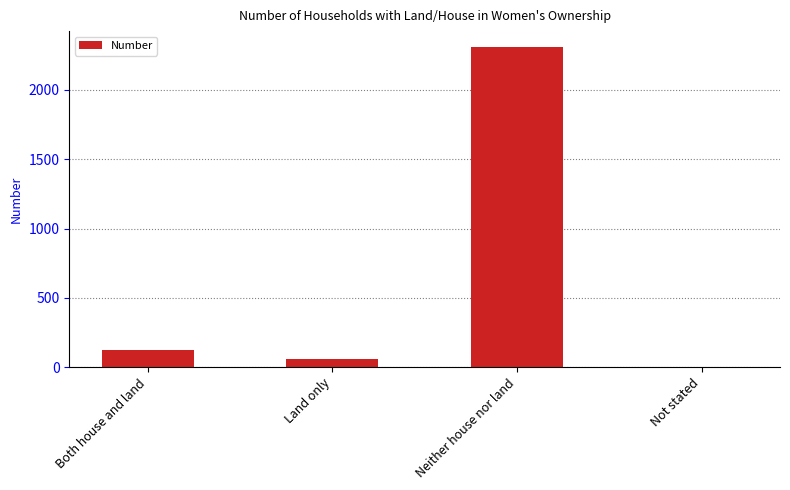

How many distinct data groups are displayed?

1